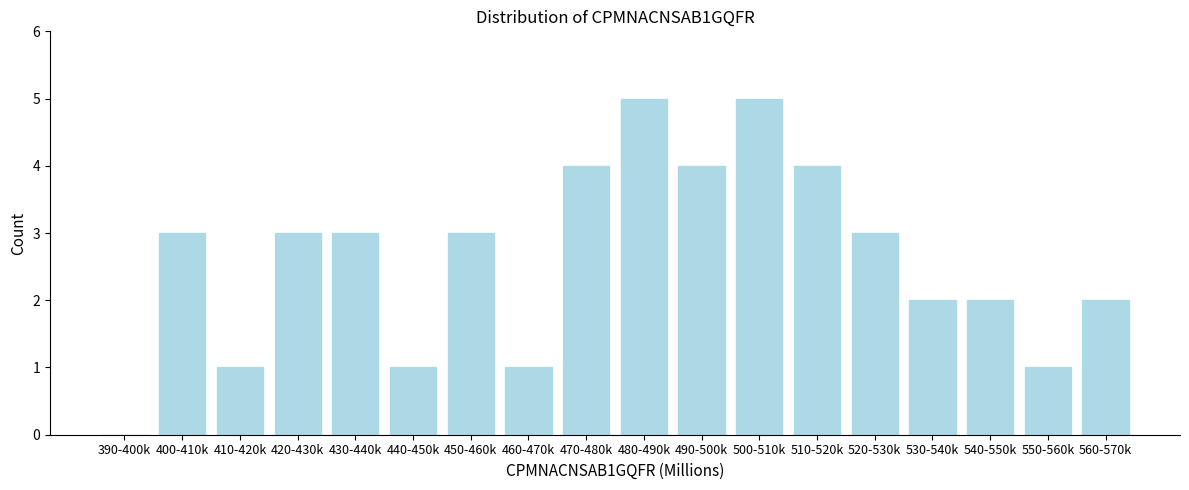

Reading left to right, list all the values displayed in this chart.

390-400k=0	400-410k=3	410-420k=1	420-430k=3	430-440k=3	440-450k=1	450-460k=3	460-470k=1	470-480k=4	480-490k=5	490-500k=4	500-510k=5	510-520k=4	520-530k=3	530-540k=2	540-550k=2	550-560k=1	560-570k=2